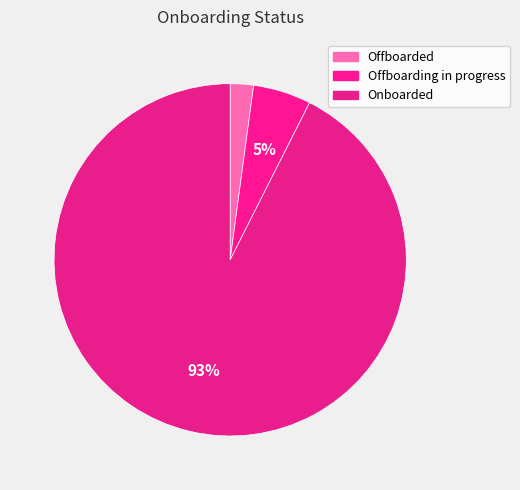

True or false: Offboarding in progress accounts for 1% of the total.

False